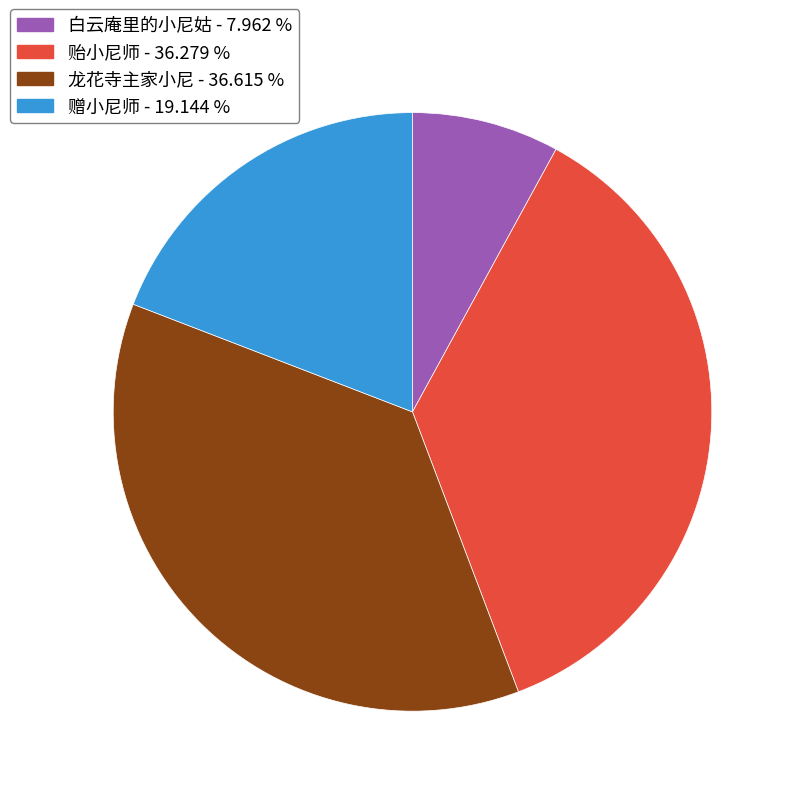

Do 白云庵里的小尼姑 - 7.962 % and 龙花寺主家小尼 - 36.615 % together represent more than half of the pie?

No